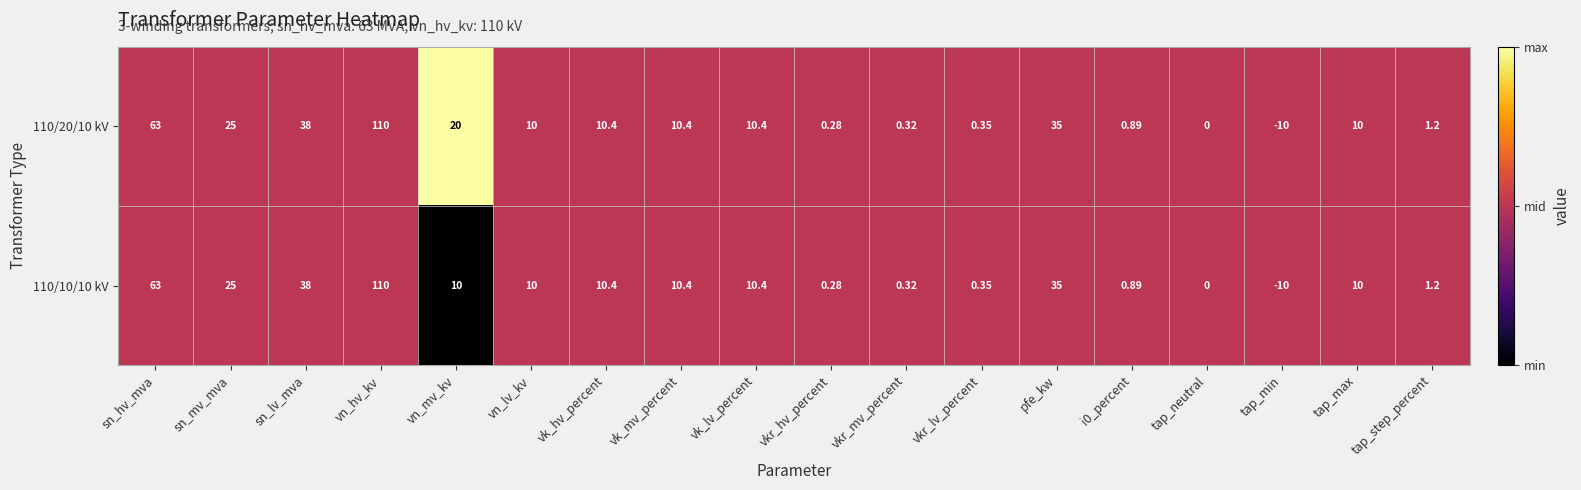

Where does the 110/10/10 kV series first go above 10?

sn_hv_mva